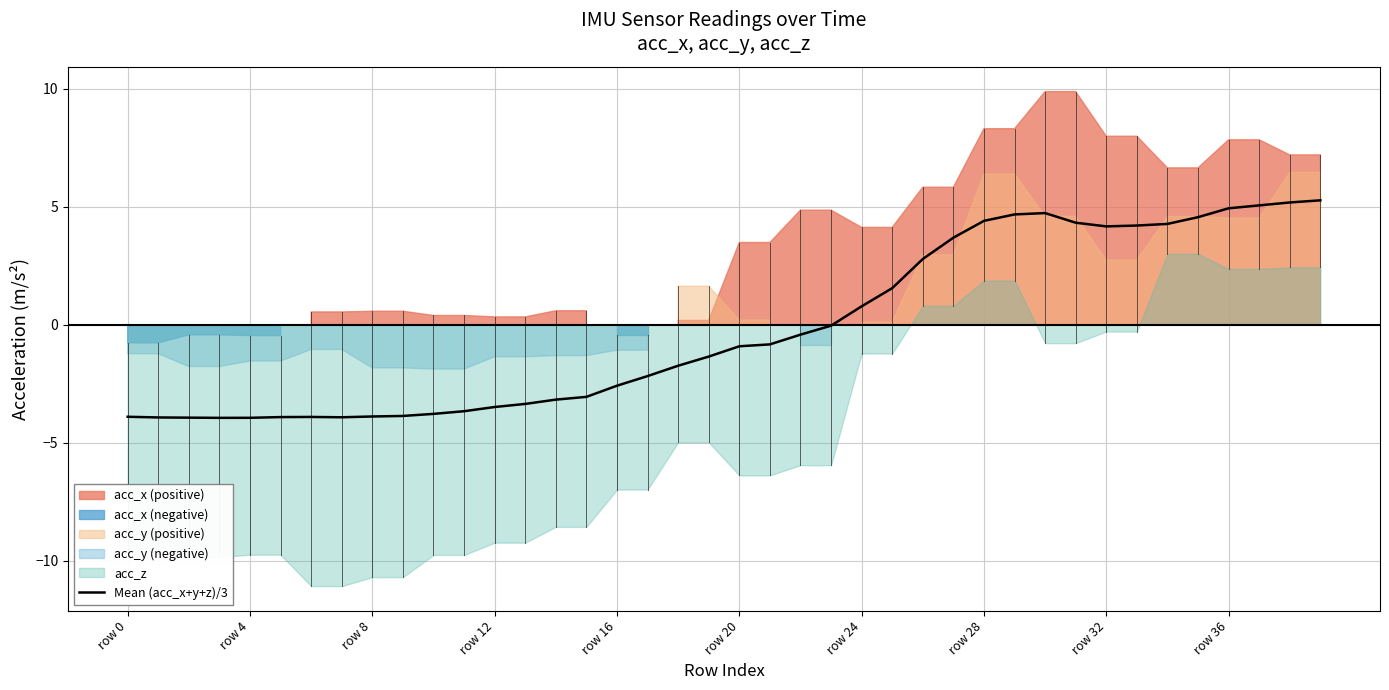

True or false: Mean (acc_x+y+z)/3 has a value of -6.6 at row 8.

False